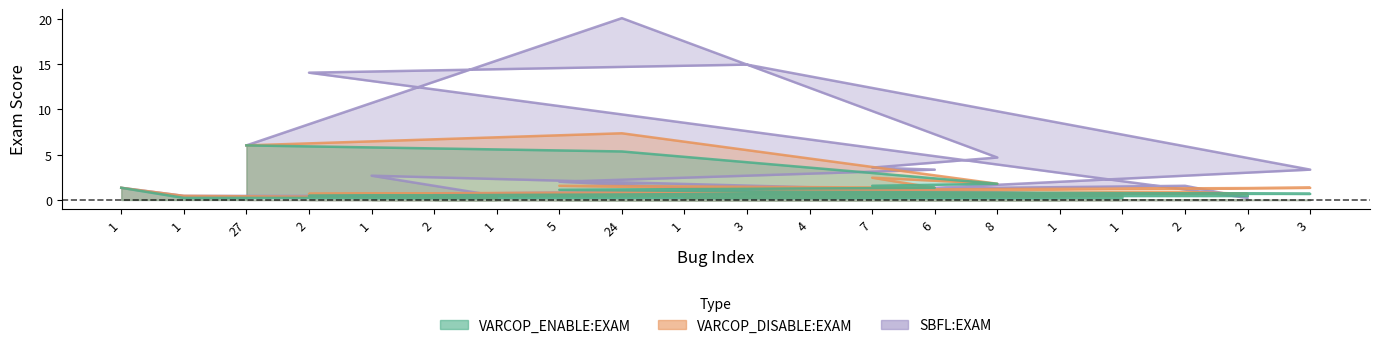

Which category has the highest value in the SBFL:EXAM series?

24